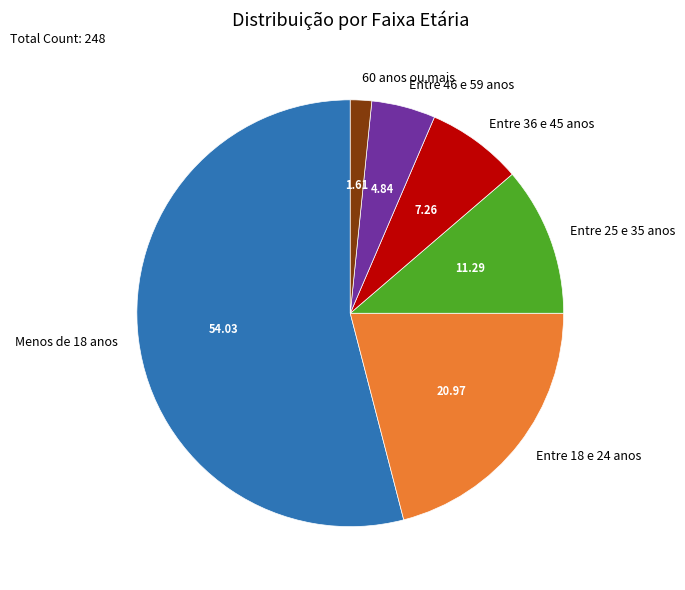

The Entre 46 e 59 anos slice represents 13% of the pie. True or false?

False